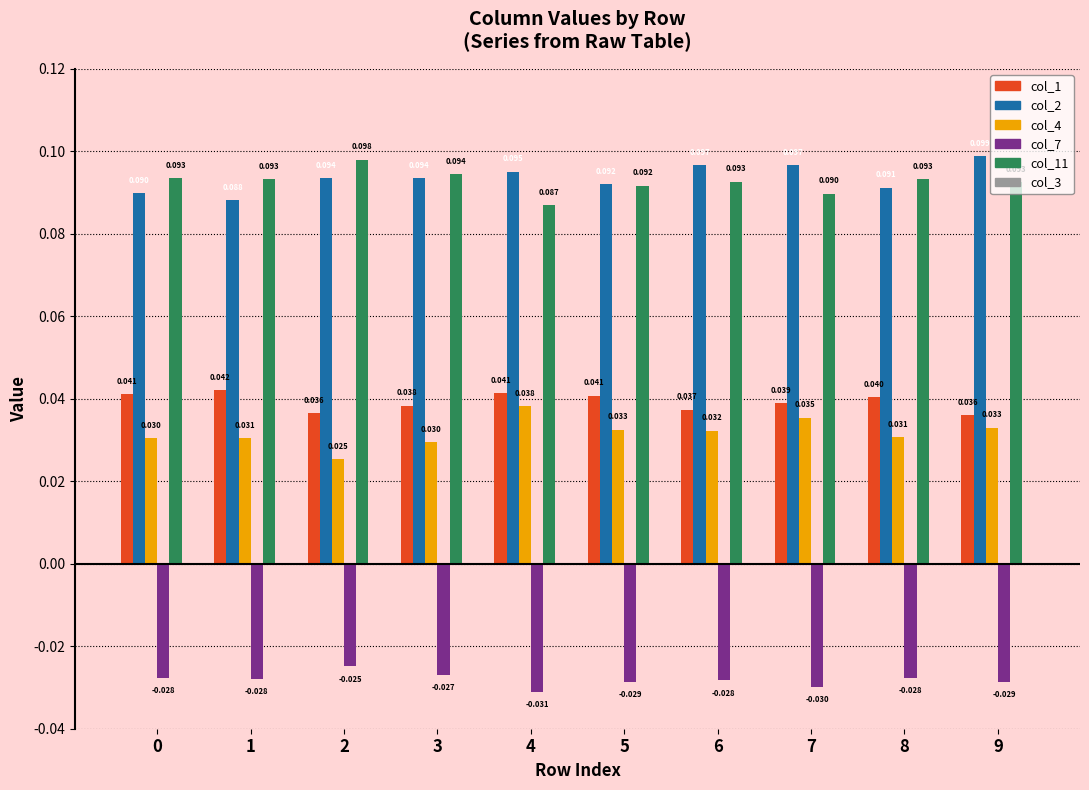

Is the value of col_11 at 9 greater than the value of col_2 at 7?

No